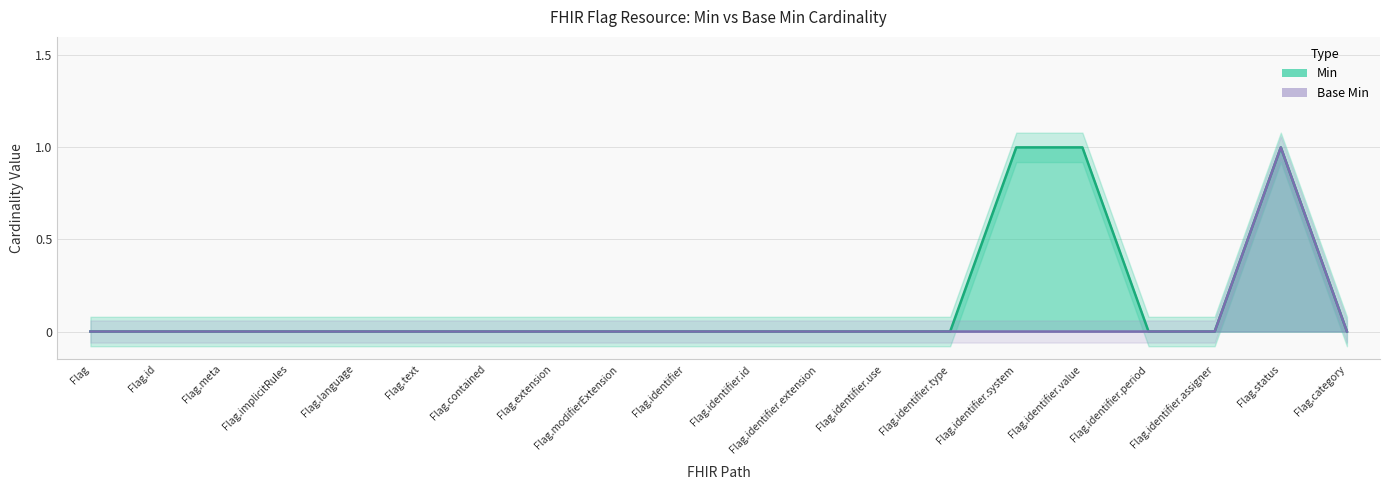

Is the value of Base Min at Flag.identifier.system greater than the value of Min at Flag.modifierExtension?

No